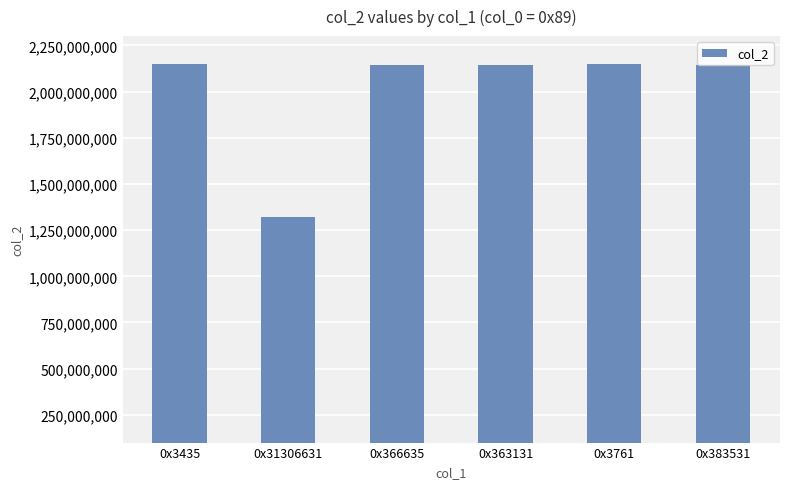

What is the difference between the values at 0x366635 and 0x363131?

13572